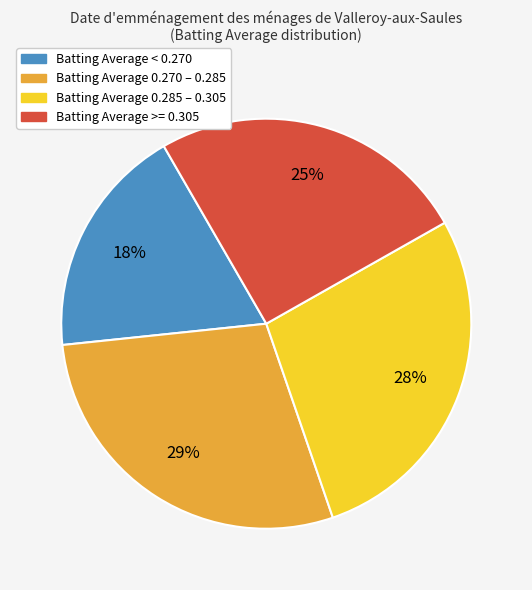

Count the number of slices in the pie.

4